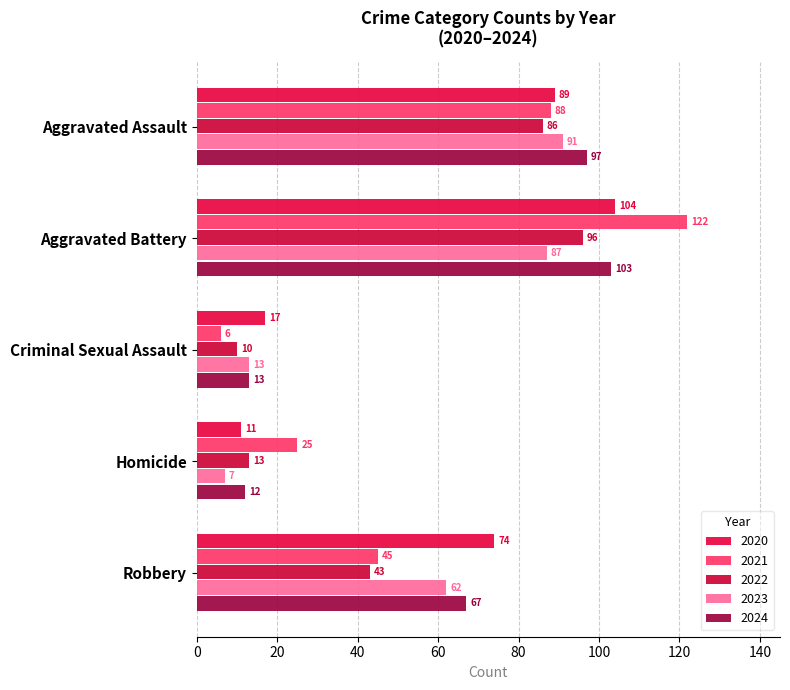

What is the label of the 1st bar from the left?

Aggravated Assault